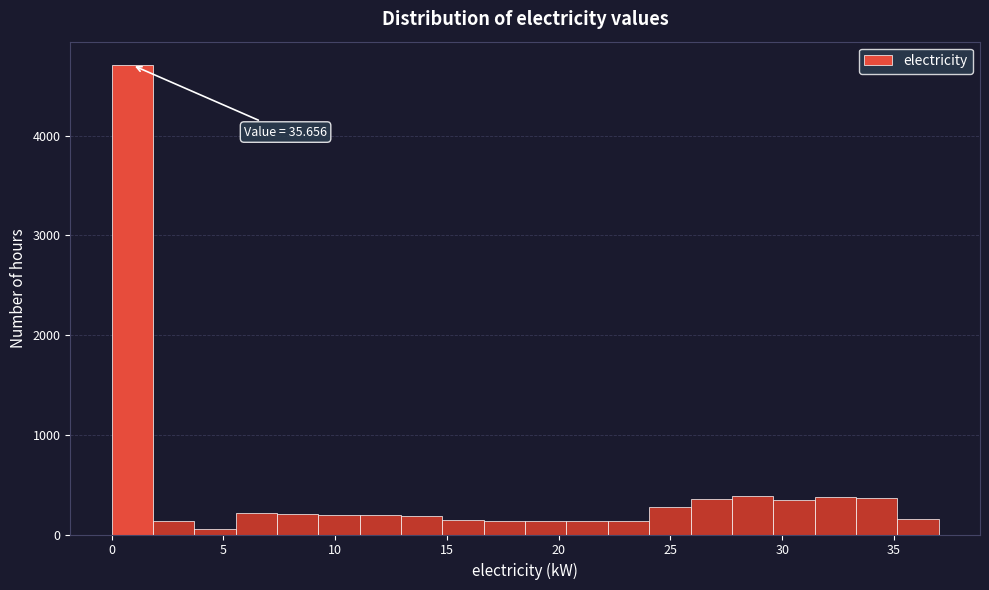

Around what value on the x-axis is the tallest bar? Give the approximate position of its centre, as read against the axis.

1.0